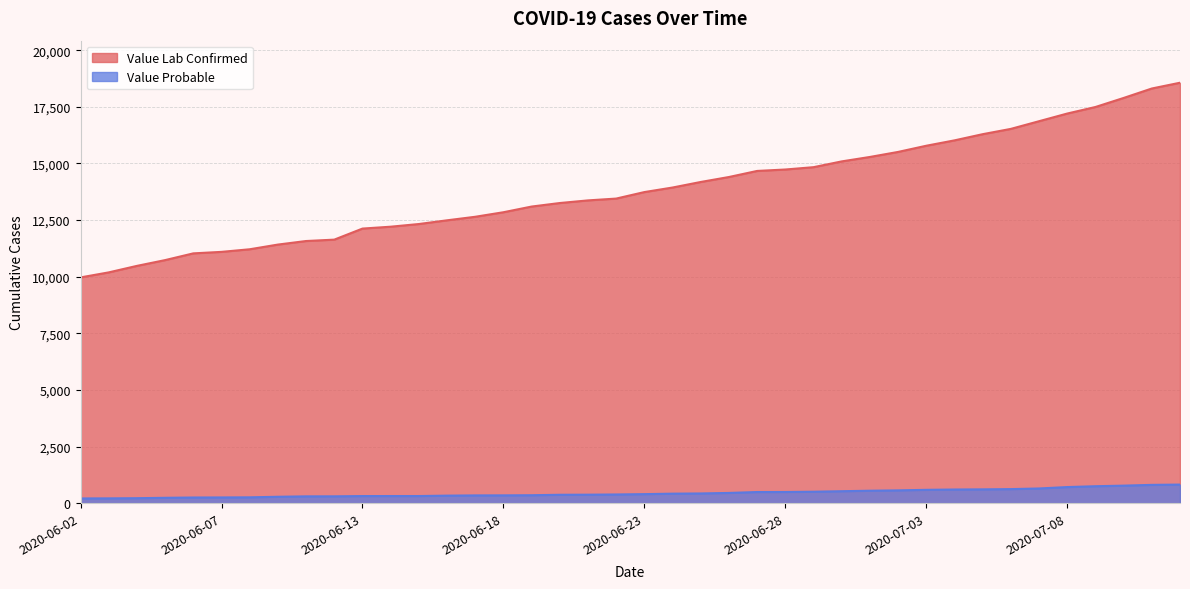

True or false: Value Lab Confirmed has more than 2 interior local peaks.

False